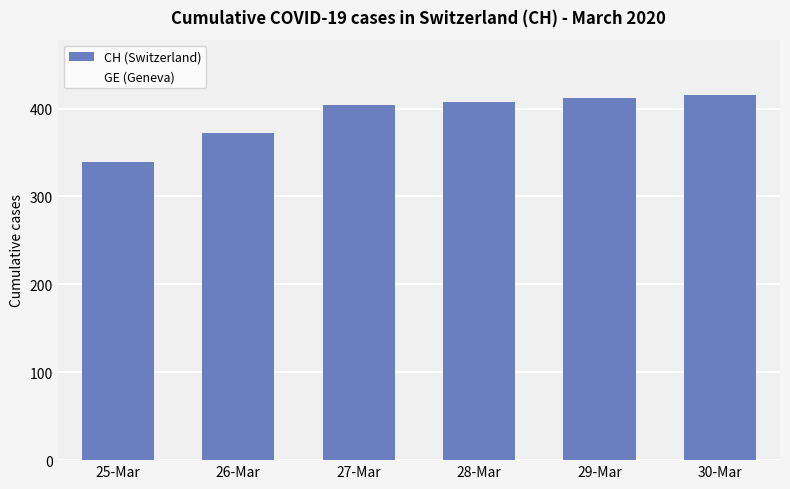

Which label corresponds to the smallest value in the chart?

25-Mar